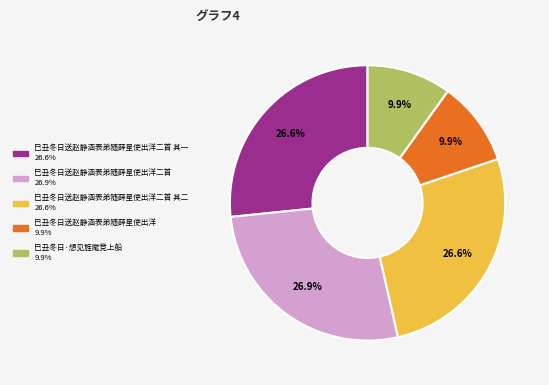

Is there a majority slice in this chart?

No